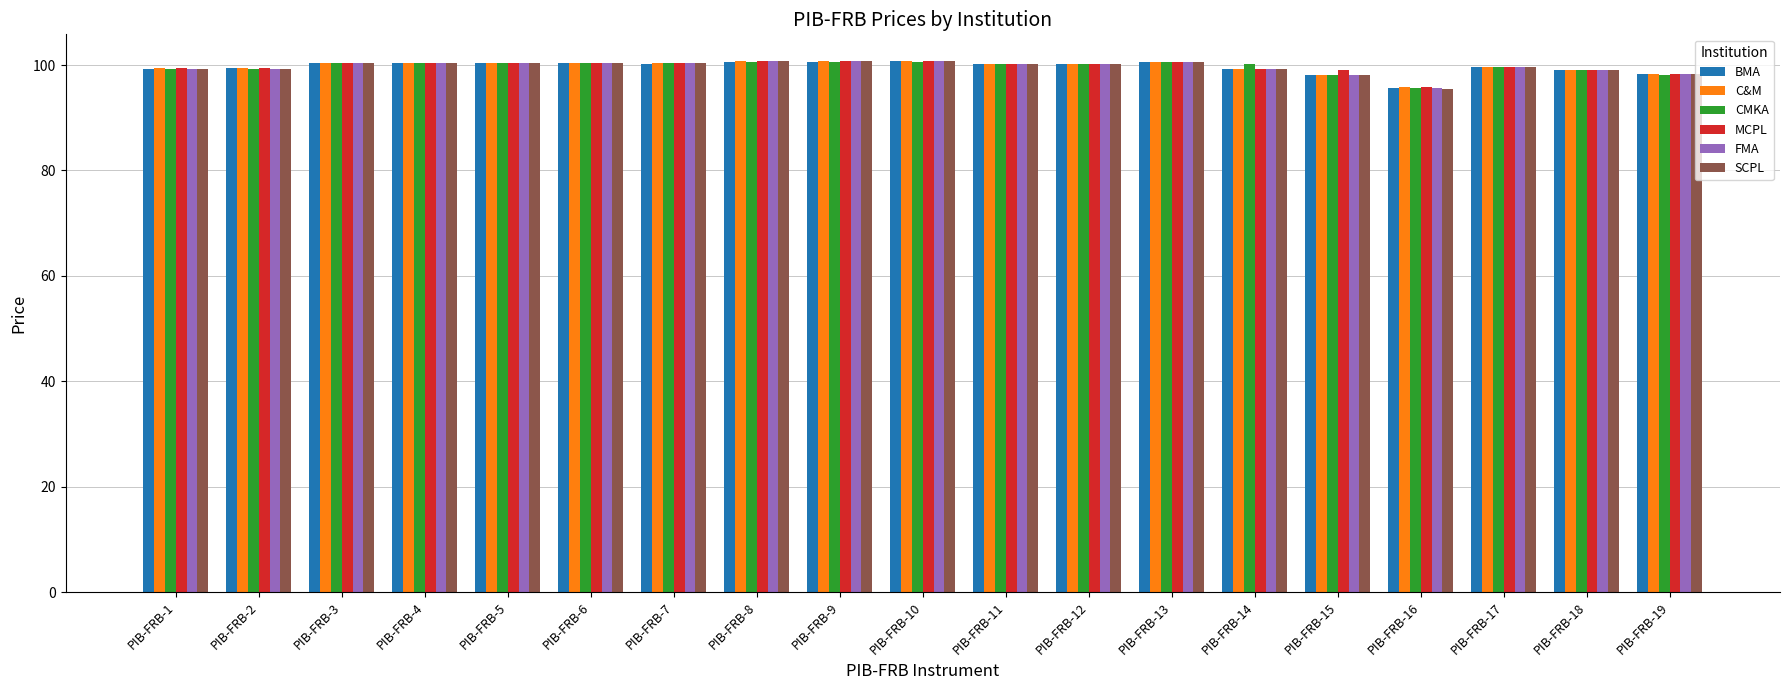

Which series has the widest spread of values?

SCPL